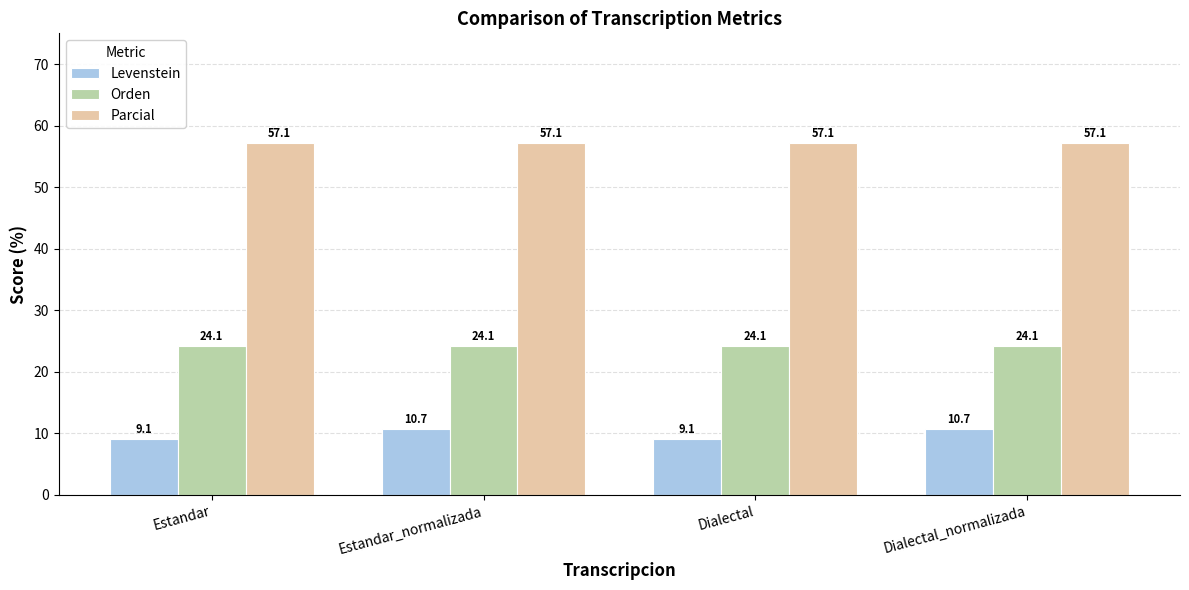

Reading left to right, what are all the values shown in this chart?

Levenstein: Estandar=9.1	Estandar_normalizada=10.7	Dialectal=9.1	Dialectal_normalizada=10.7
Orden: Estandar=24.1	Estandar_normalizada=24.1	Dialectal=24.1	Dialectal_normalizada=24.1
Parcial: Estandar=57.1	Estandar_normalizada=57.1	Dialectal=57.1	Dialectal_normalizada=57.1